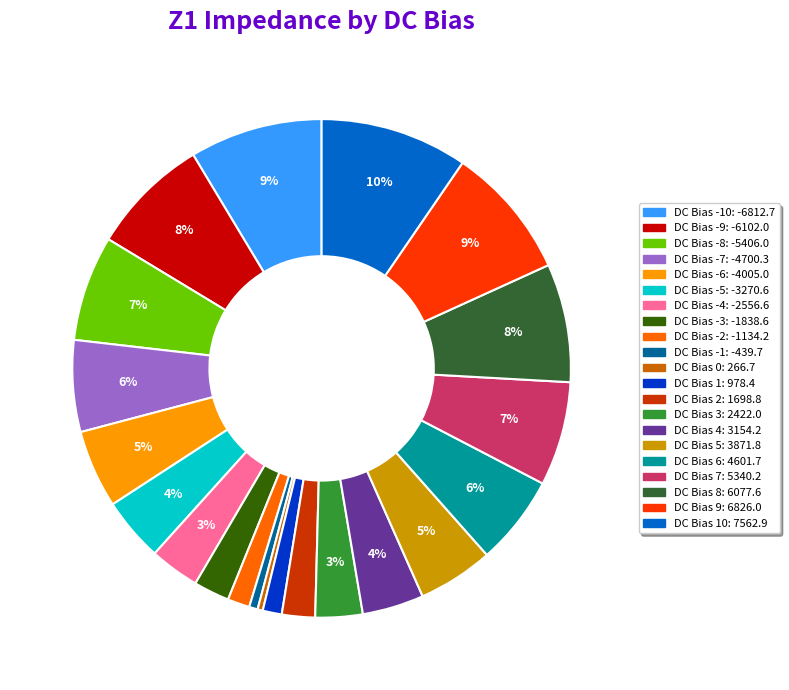

To the nearest percent, what is the average slice percentage?

5%